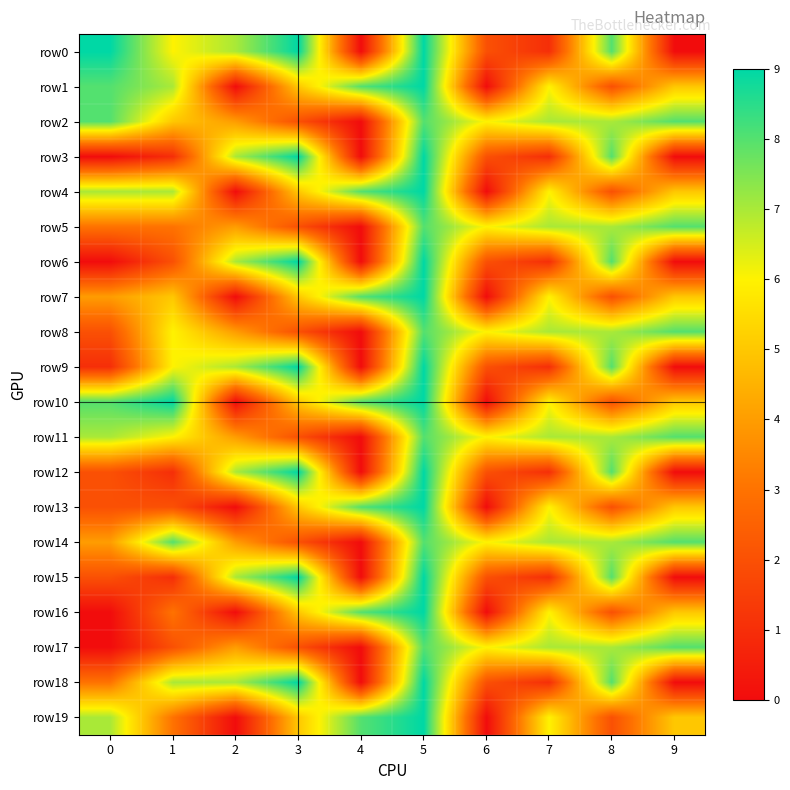

Which category has the lowest value across all series?

4